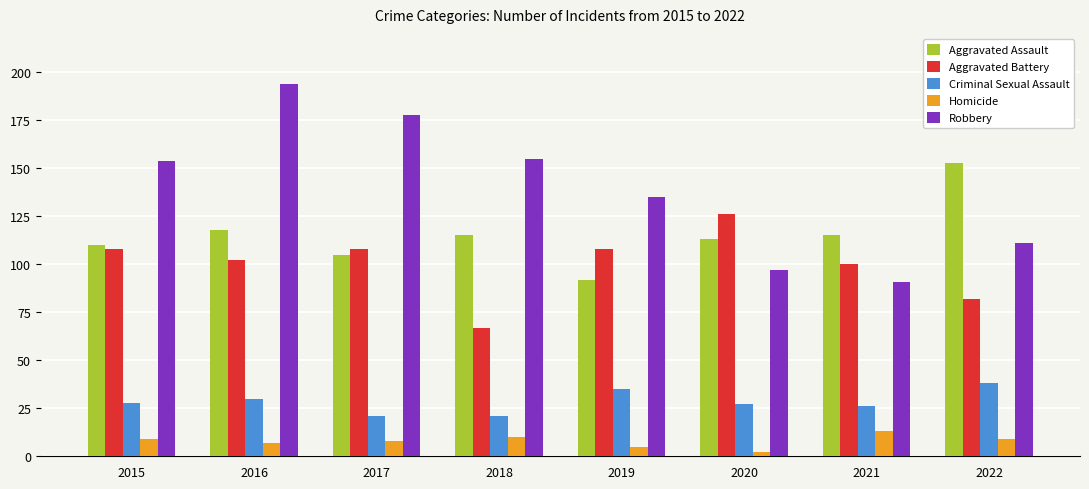

What is the maximum value for Robbery?

194